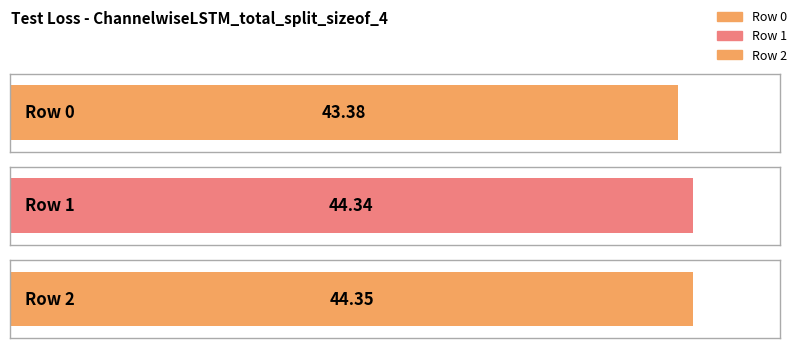

Are the bars grouped side by side (vs. stacked)?

No